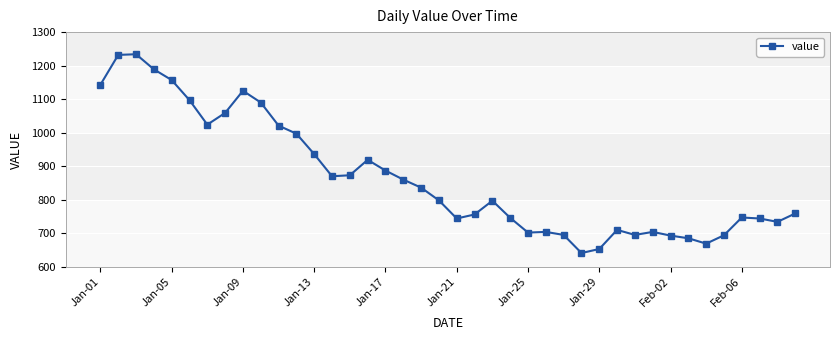

What is the sum of all values?

34619